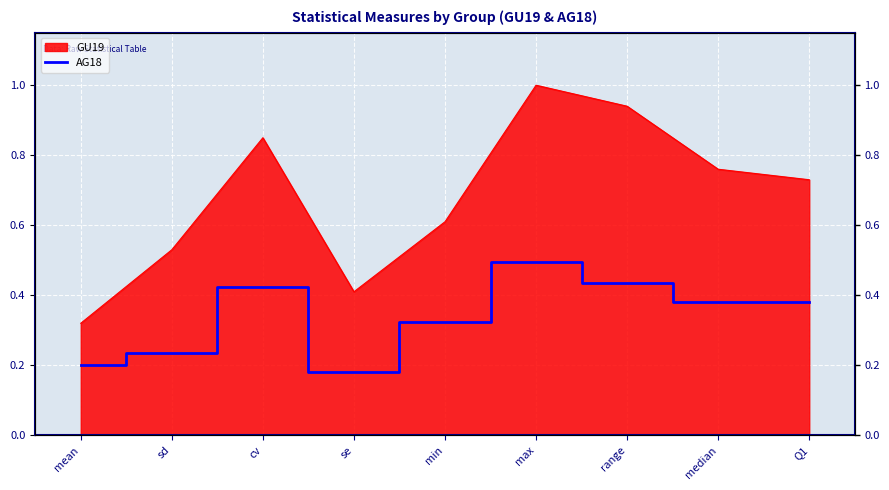

Is it true that the value at se is 0.1?

False